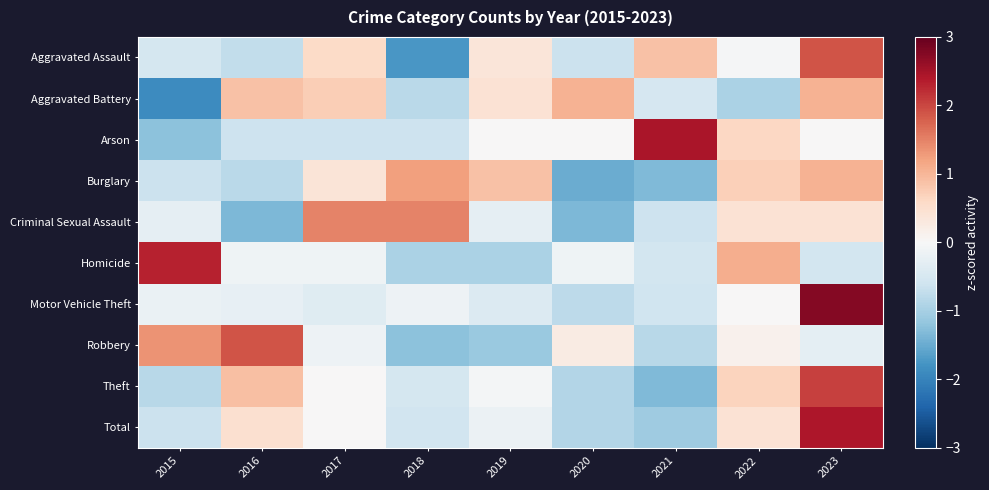

Reading left to right, what are all the values shown in this chart?

Aggravated Assault: 2015=-0.5	2016=-0.7	2017=0.6	2018=-1.7	2019=0.4	2020=-0.6	2021=0.9	2022=-0.0	2023=1.9
Aggravated Battery: 2015=-1.9	2016=0.9	2017=0.7	2018=-0.8	2019=0.4	2020=1.0	2021=-0.5	2022=-1.0	2023=1.0
Arson: 2015=-1.2	2016=-0.6	2017=-0.6	2018=-0.6	2019=0.0	2020=0.0	2021=2.4	2022=0.6	2023=0.0
Burglary: 2015=-0.6	2016=-0.8	2017=0.4	2018=1.2	2019=0.9	2020=-1.5	2021=-1.3	2022=0.7	2023=1.1
Criminal Sexual Assault: 2015=-0.3	2016=-1.3	2017=1.5	2018=1.5	2019=-0.3	2020=-1.3	2021=-0.6	2022=0.4	2023=0.4
Homicide: 2015=2.3	2016=-0.1	2017=-0.1	2018=-1.0	2019=-1.0	2020=-0.1	2021=-0.5	2022=1.1	2023=-0.5
Motor Vehicle Theft: 2015=-0.2	2016=-0.3	2017=-0.4	2018=-0.1	2019=-0.4	2020=-0.8	2021=-0.6	2022=0.0	2023=2.8
Robbery: 2015=1.3	2016=1.9	2017=-0.2	2018=-1.2	2019=-1.1	2020=0.3	2021=-0.8	2022=0.1	2023=-0.3
Theft: 2015=-0.8	2016=0.9	2017=0.0	2018=-0.5	2019=-0.1	2020=-0.9	2021=-1.3	2022=0.7	2023=2.1
Total: 2015=-0.7	2016=0.5	2017=0.0	2018=-0.6	2019=-0.2	2020=-0.9	2021=-1.1	2022=0.4	2023=2.4